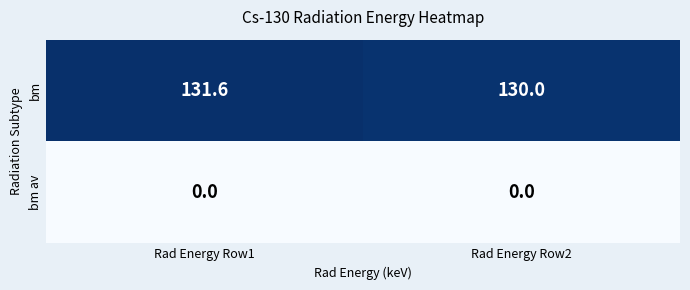

Which series has the largest range (max minus min)?

bm